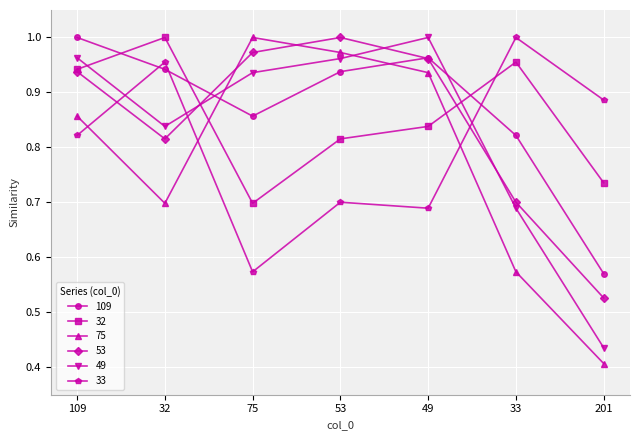

At which label does 49 reach its minimum?

201